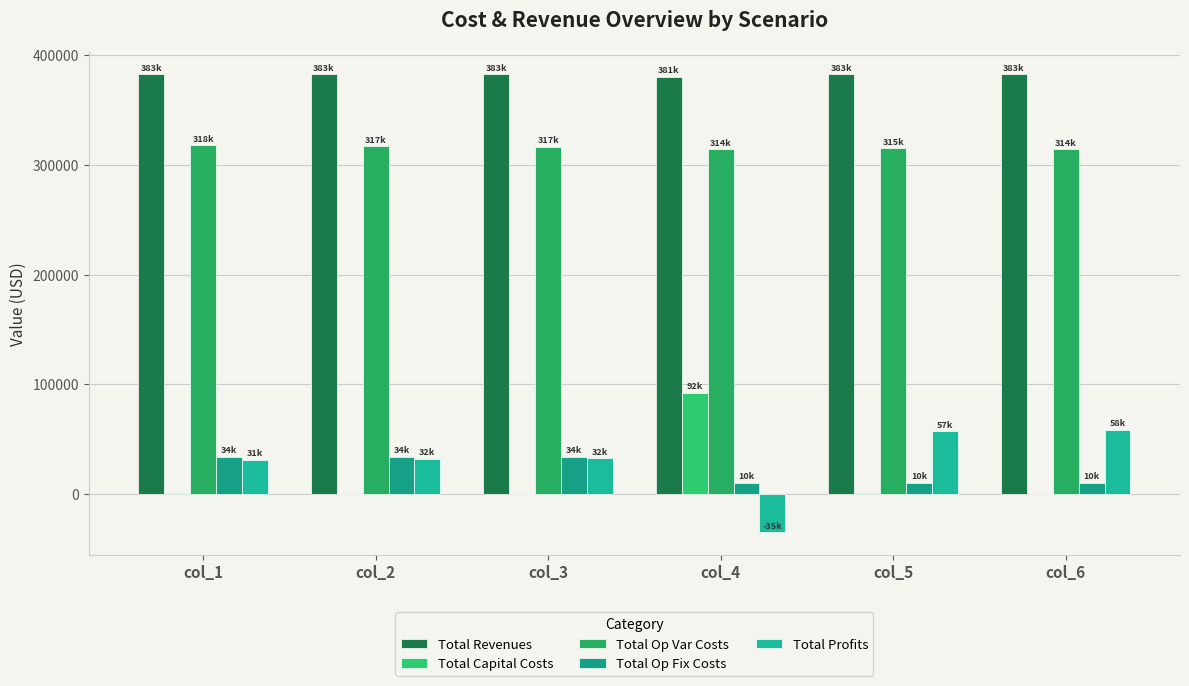

What is the value of the Total Op Var Costs bar at the 4th from the left?

314188.1